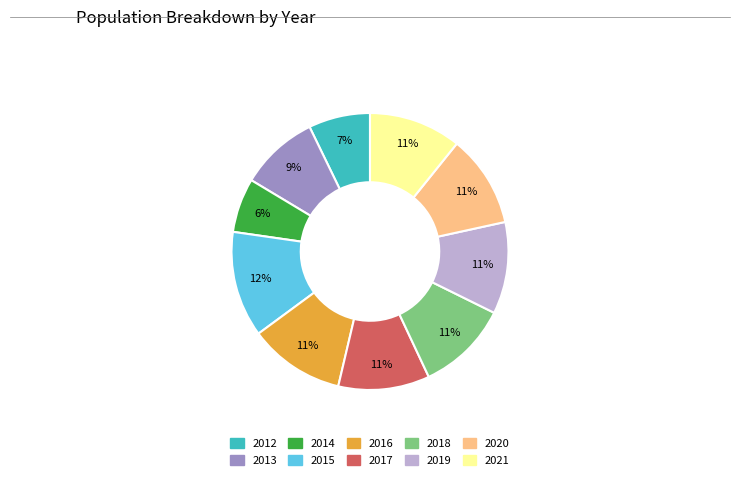

To the nearest percent, what percentage of the pie is 2018?

11%